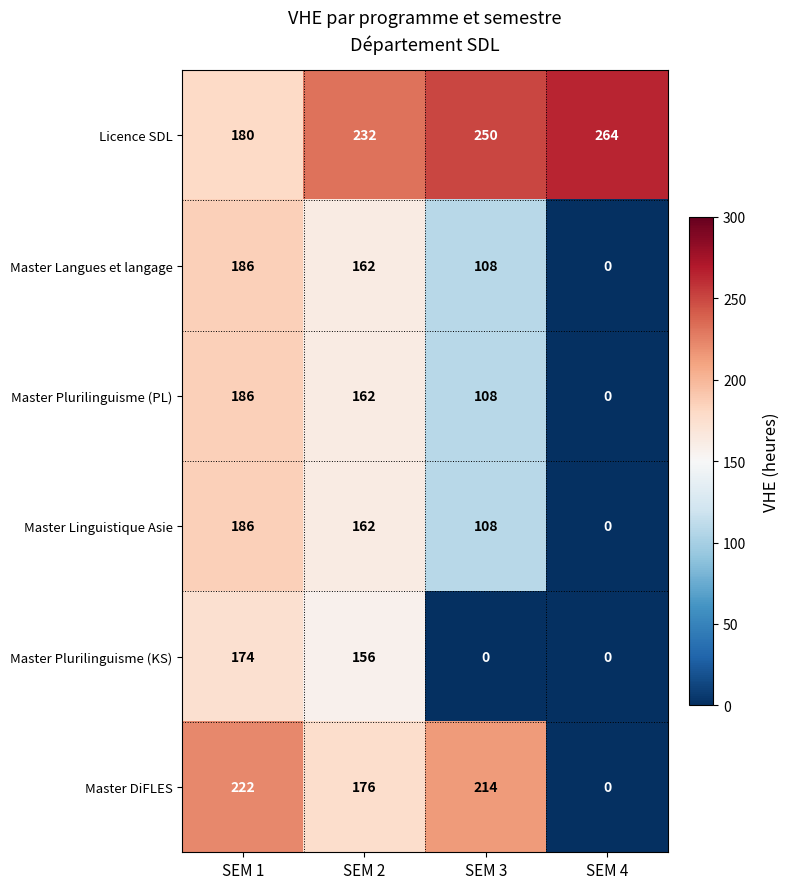

The value of Master Langues et langage at SEM 3 is 108. True or false?

True